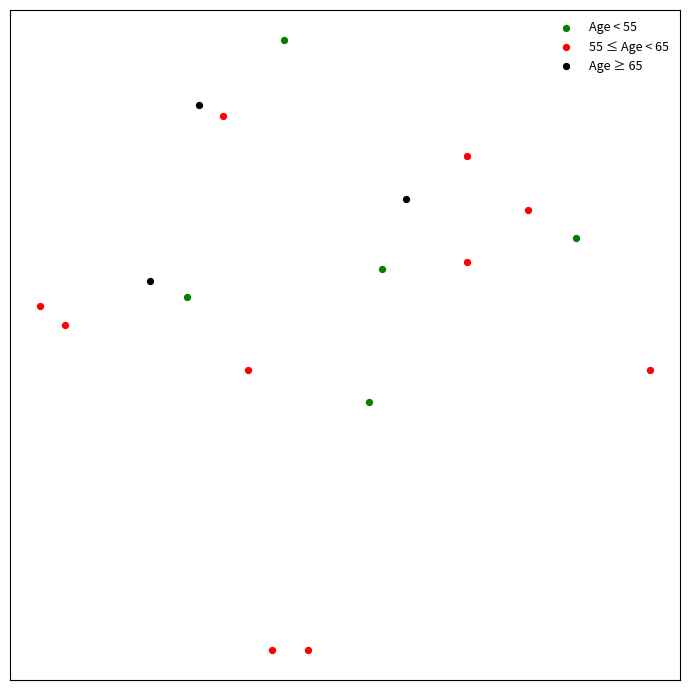

What are all the series names shown in the legend?

Age < 55, 55 ≤ Age < 65, Age ≥ 65